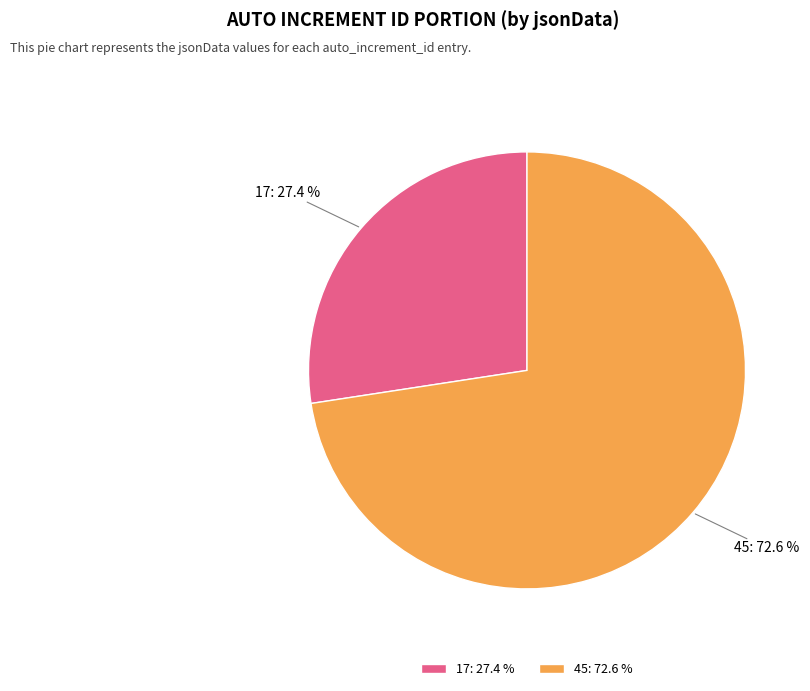

Which has a higher value, 45: 72.6 % or 17: 27.4 %?

45: 72.6 %